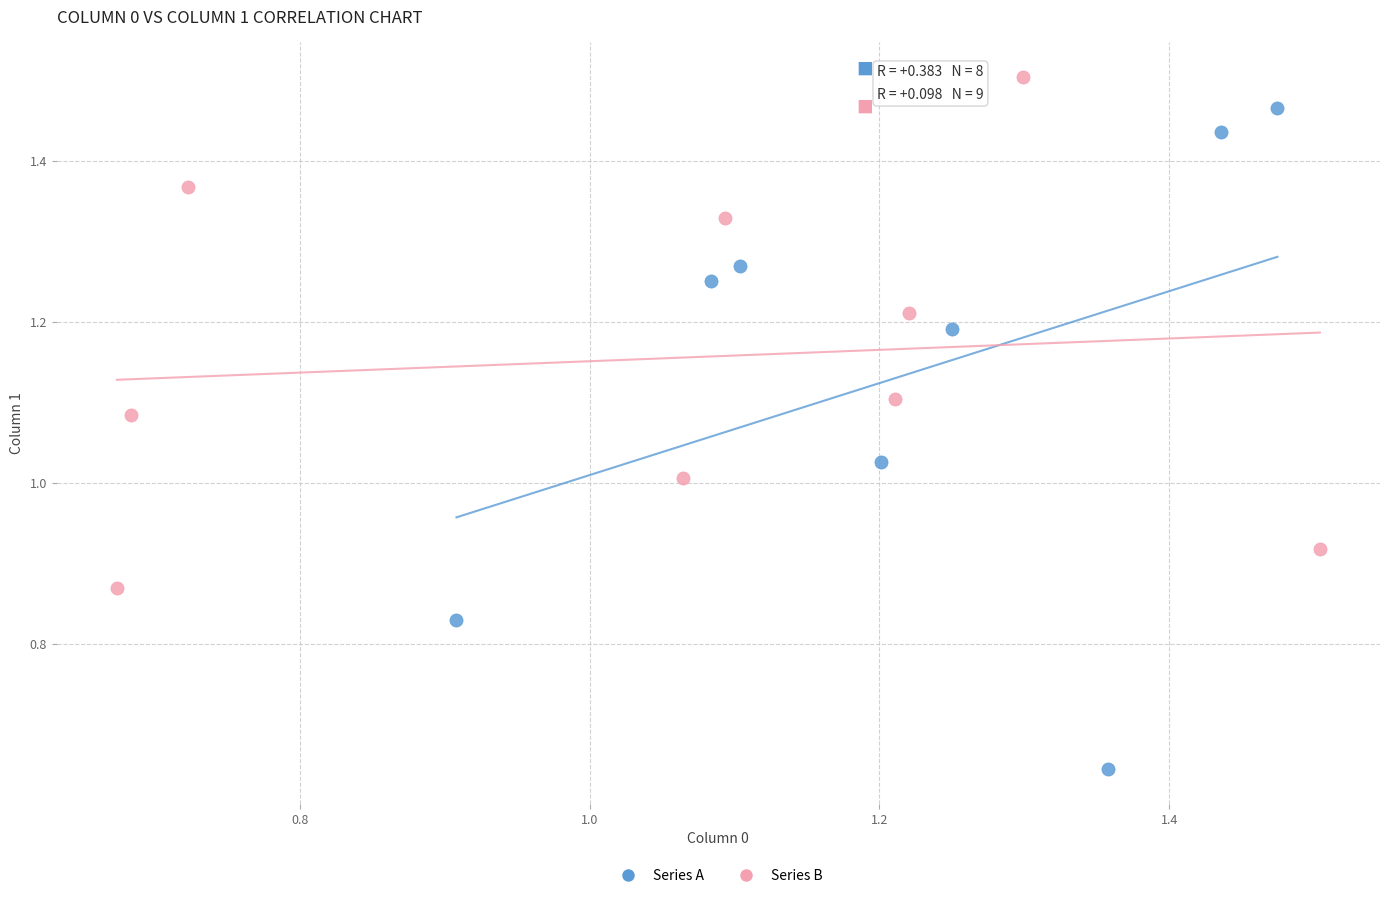

Which series reaches the minimum Y coordinate?

Series A